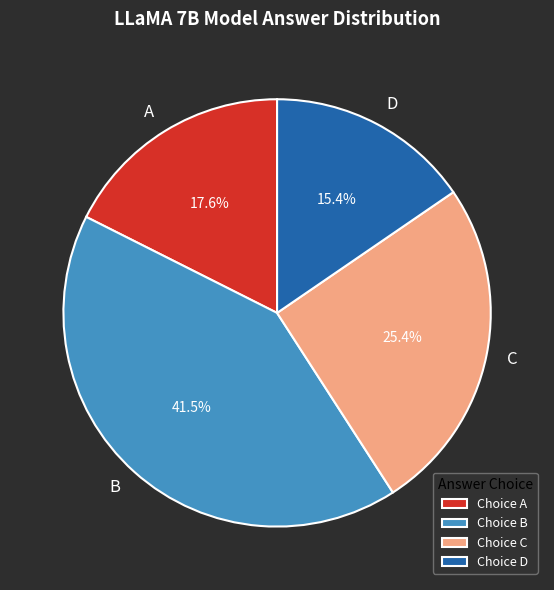

Combined, what portion of the pie is A and C?

43.0%